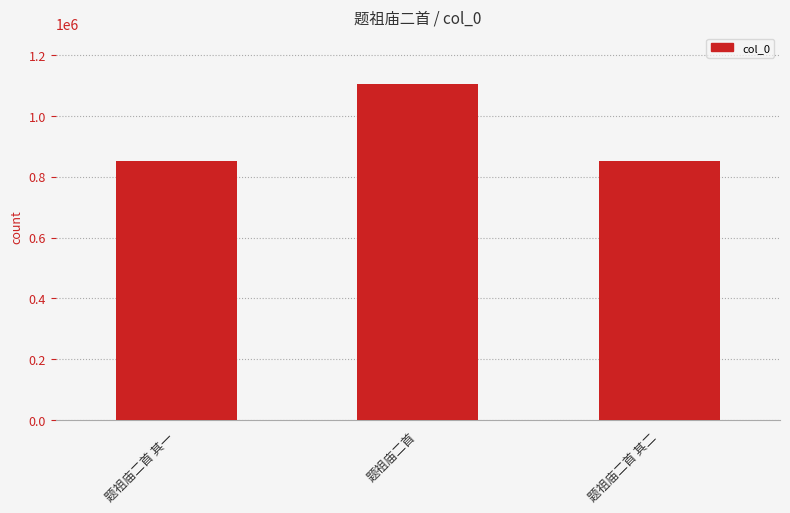

What is the maximum value shown in the chart?

1105001